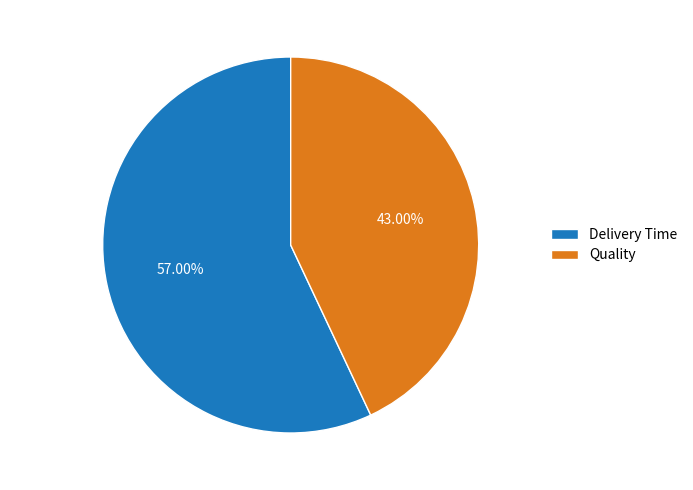

Count the number of slices in the pie.

2